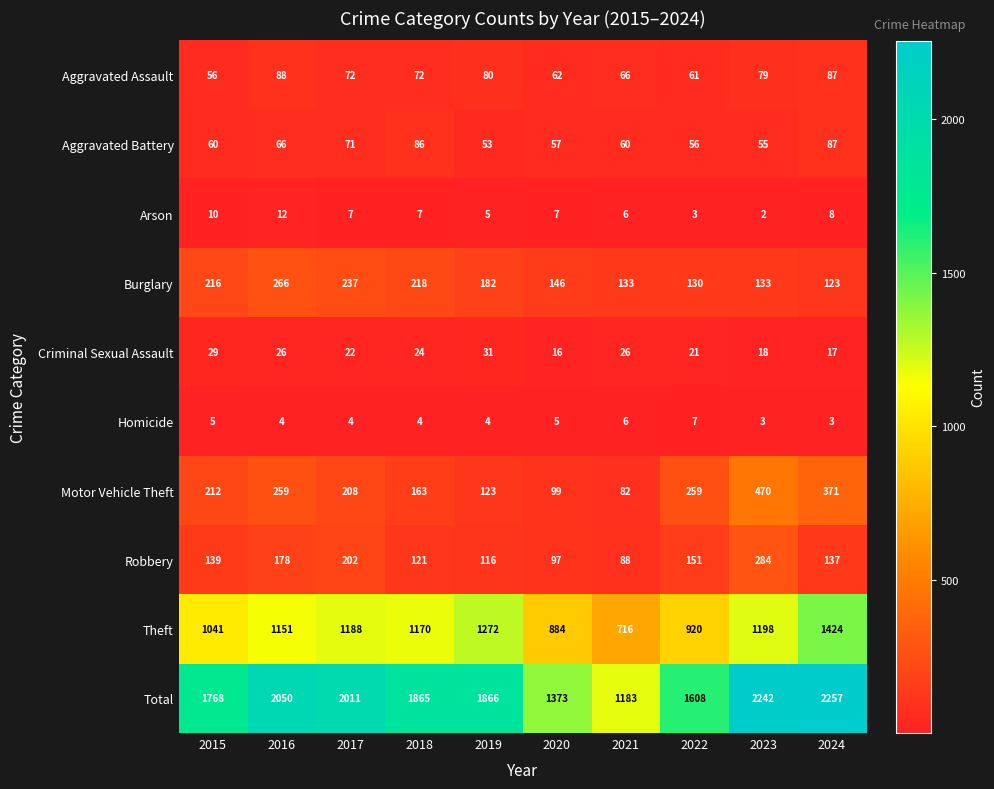

Which category has the lowest value in the Burglary series?

2024